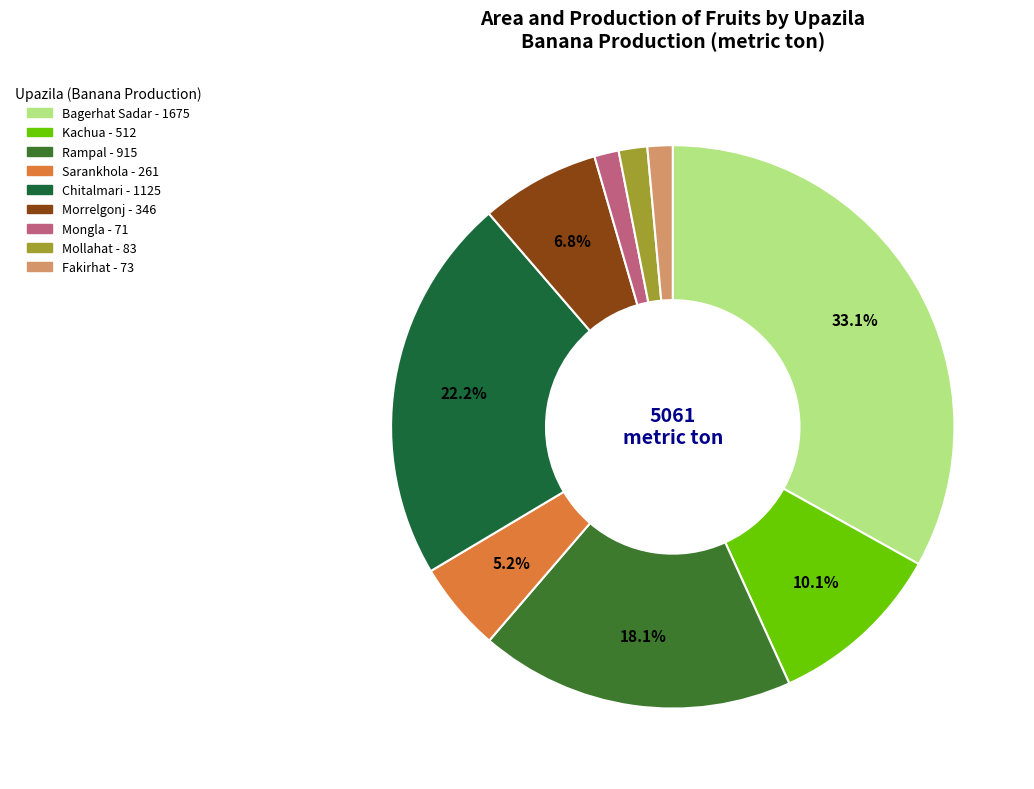

Do Morrelgonj and Rampal together represent more than half of the pie?

No